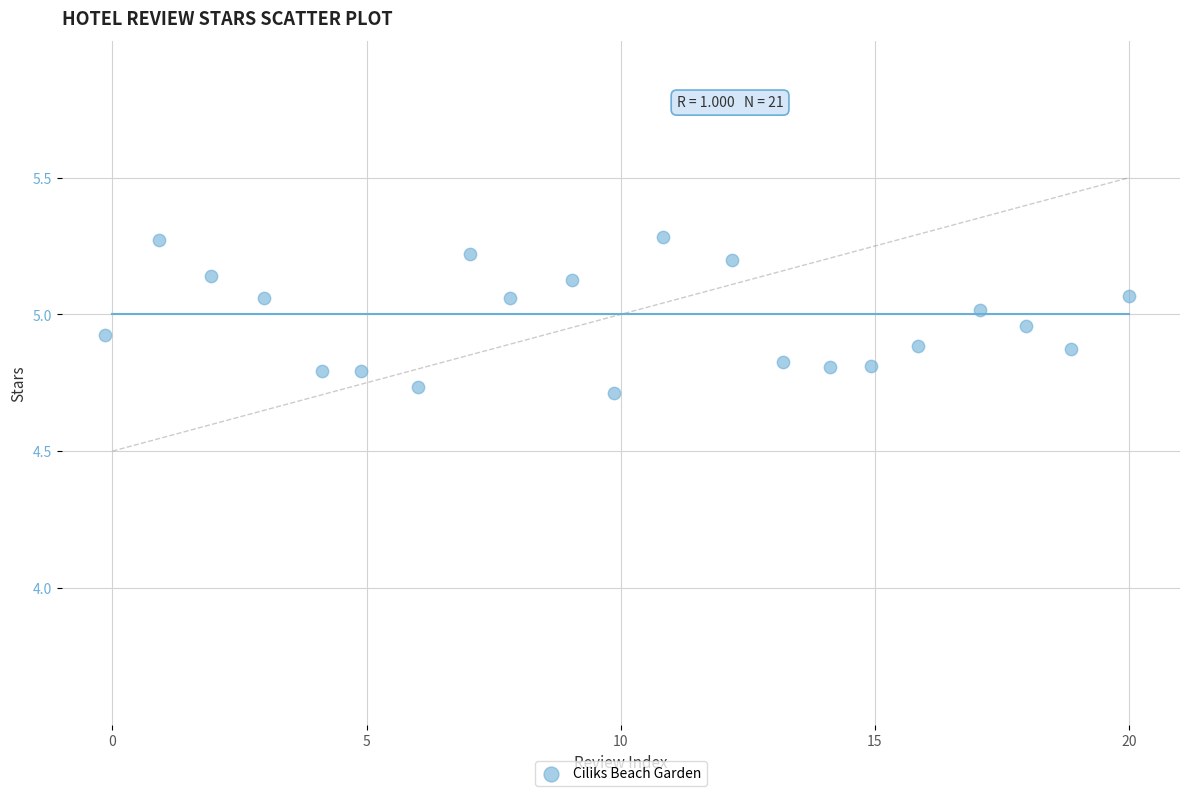

What is the range of X values (max minus min)?

20.1